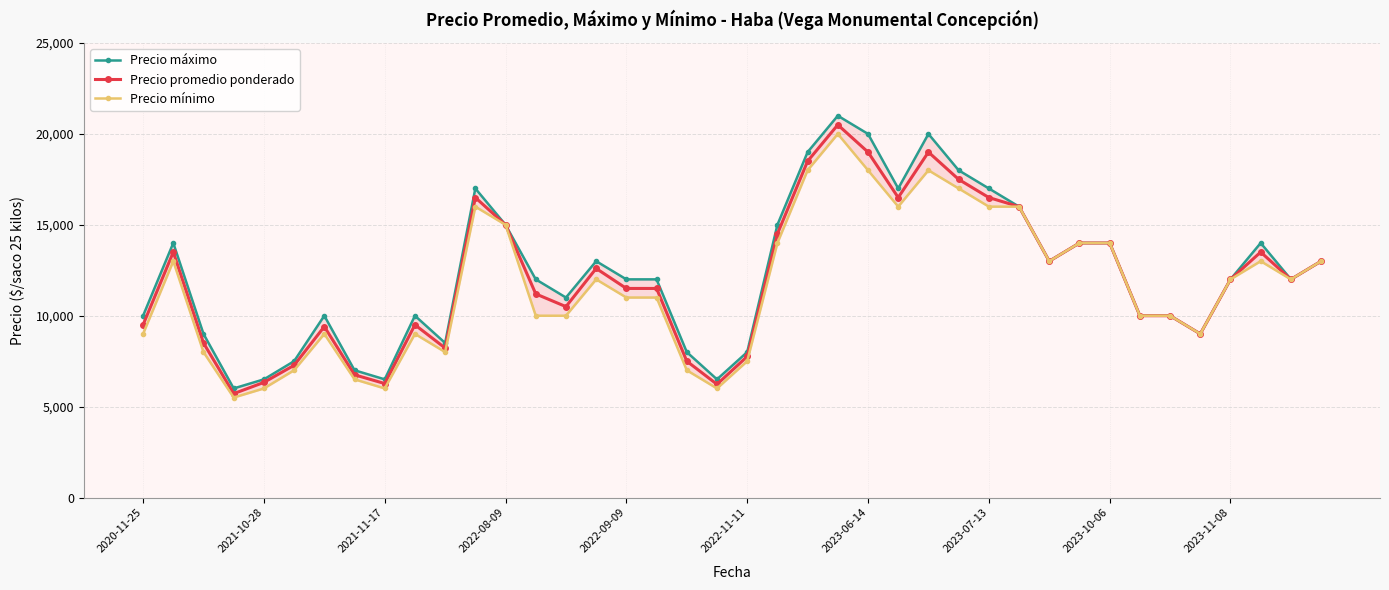

What is the greatest value displayed?

21000